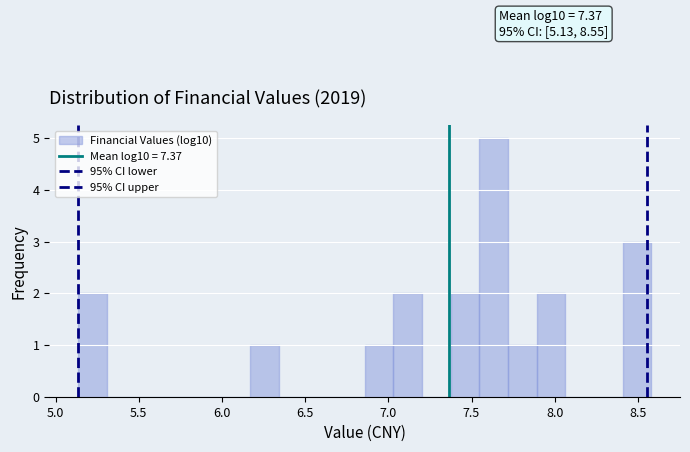

Around what value on the x-axis is the tallest bar? Give the approximate position of its centre, as read against the axis.

7.65